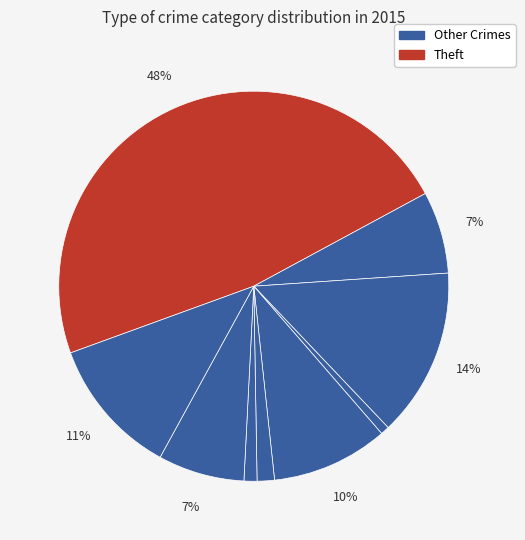

How many segments does this pie chart have?

9